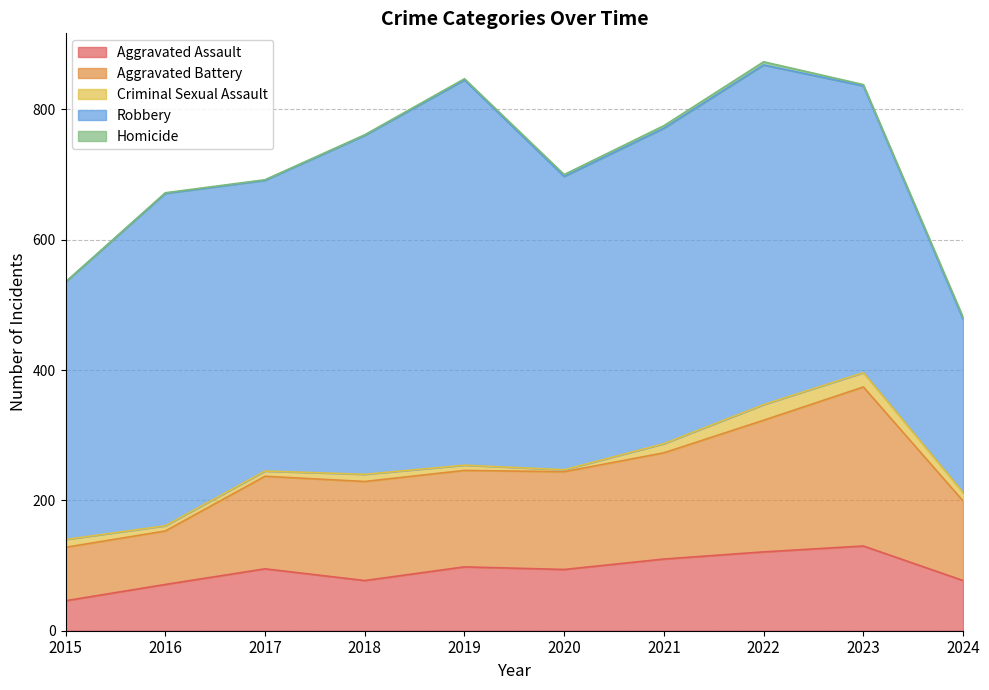

Where does the Criminal Sexual Assault series first go above 12?

2021